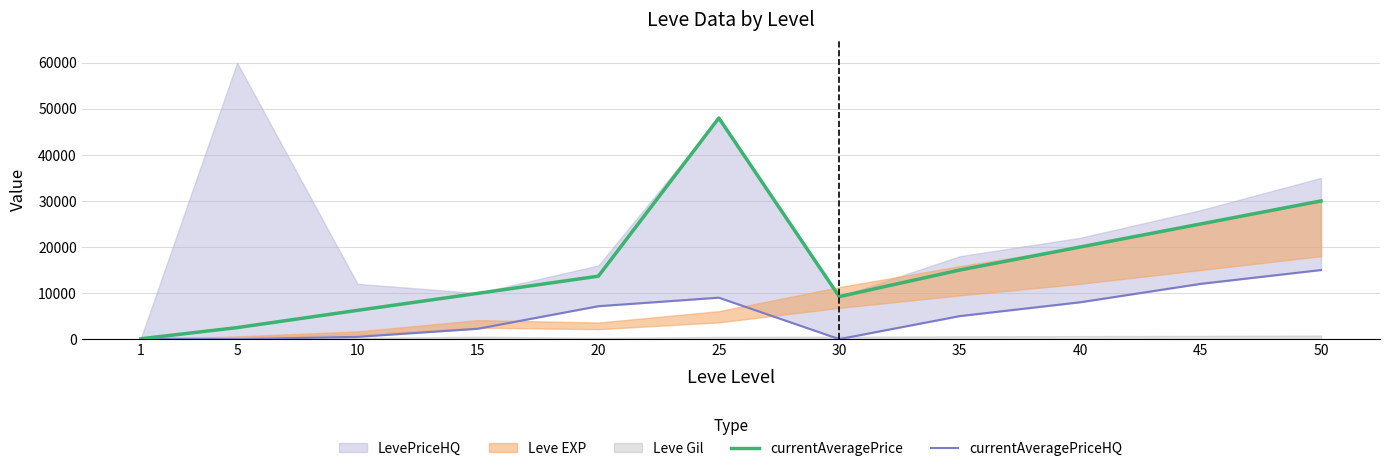

At which category is the sum across all series the highest?

25